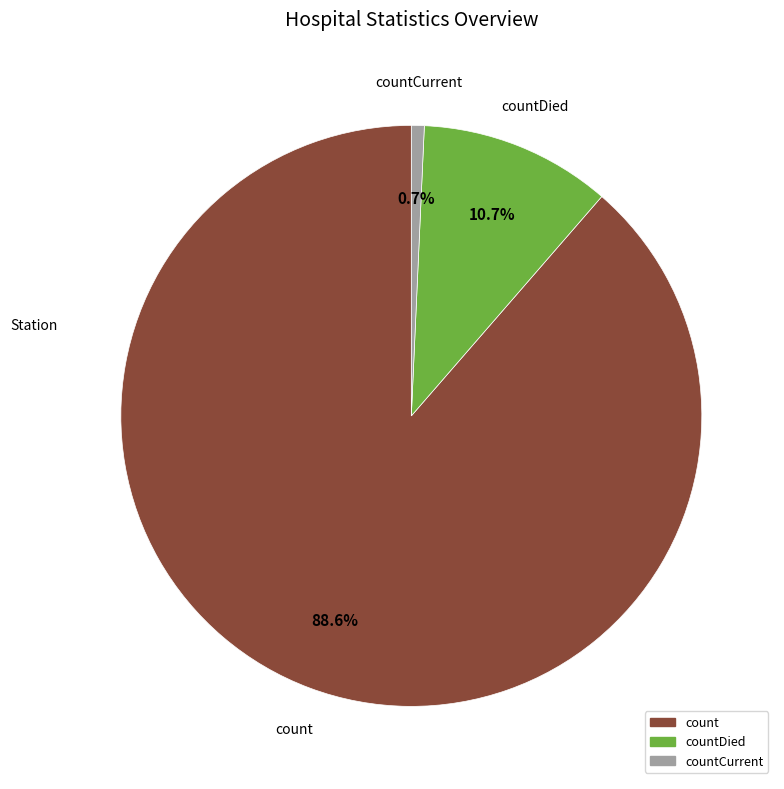

Does any single category account for the majority?

Yes